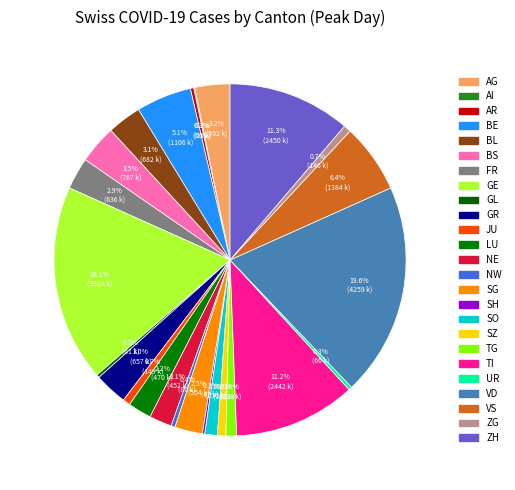

To the nearest percent, what portion does VS represent?

6%